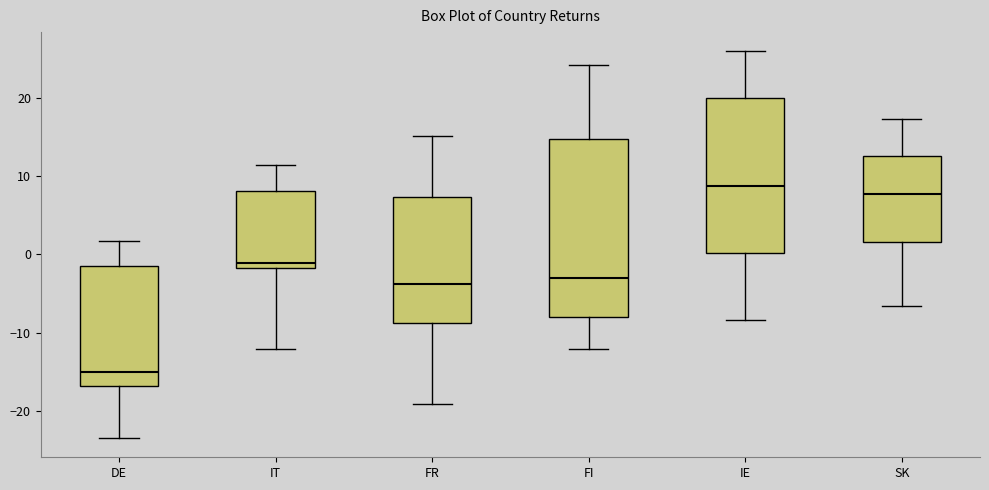

Reading left to right, transcribe this box plot: for each box, give where its median line is, the range the box spans, and where its two whiskers end, as read against the y-axis. The values are not printed on the chart, so give them approximately, as read against the axis.

DE: median -15, box -17 to -1, whiskers -23 to 2
IT: median -1, box -2 to 8, whiskers -12 to 12
FR: median -4, box -9 to 7, whiskers -19 to 15
FI: median -3, box -8 to 15, whiskers -12 to 24
IE: median 9, box 0 to 20, whiskers -8 to 26
SK: median 8, box 2 to 13, whiskers -7 to 17